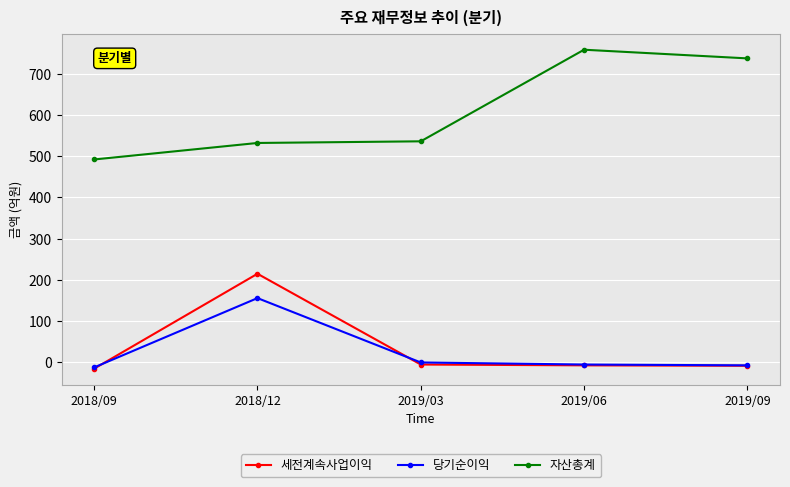

True or false: 당기순이익 has a value of -5 at 2019/06.

True